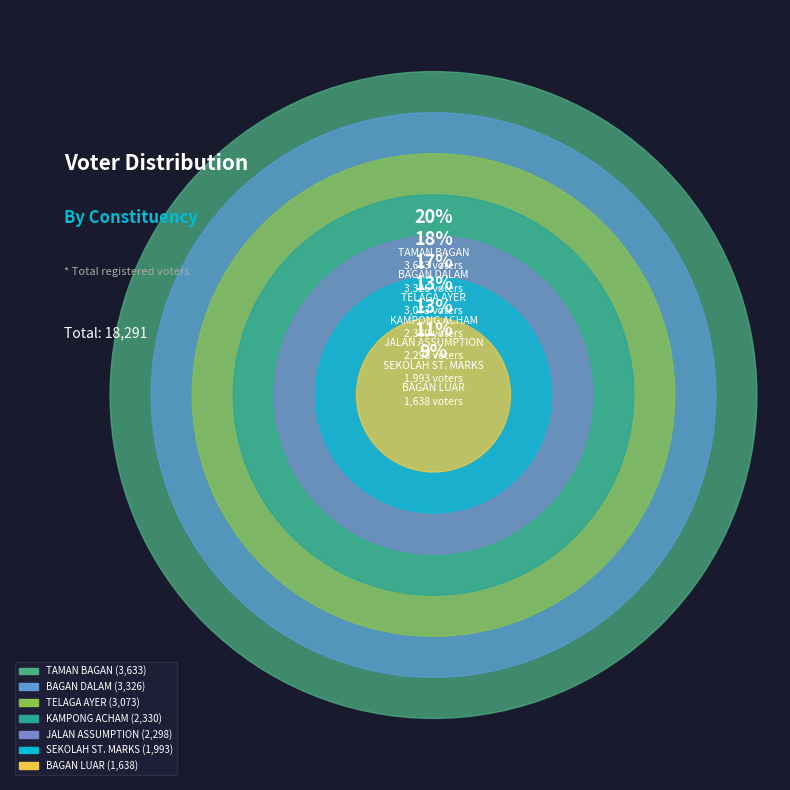

Which category has the biggest portion of the pie?

TAMAN BAGAN